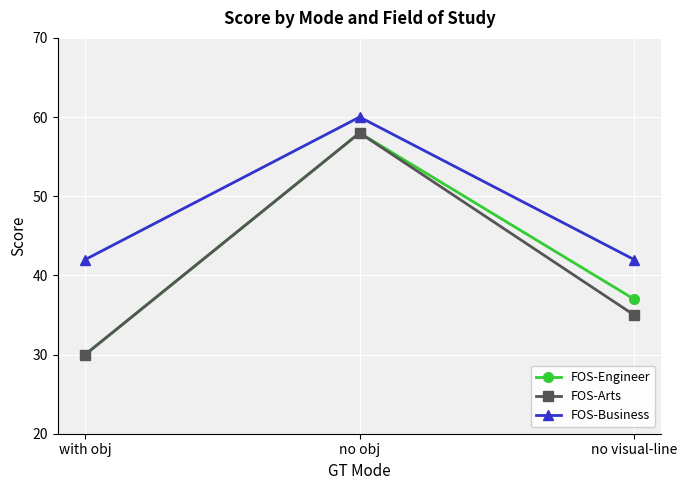

What is the sum of the FOS-Business values at no obj and no visual-line?

102